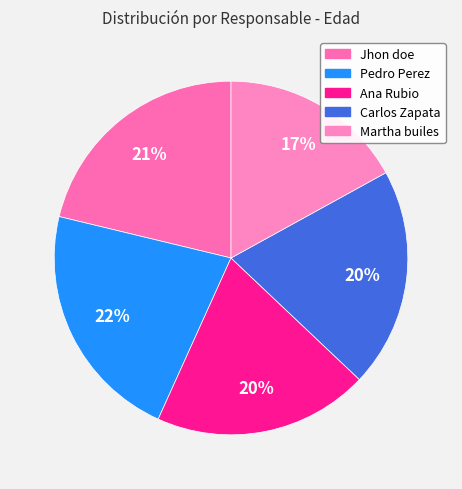

Is Ana Rubio the majority of the pie?

No